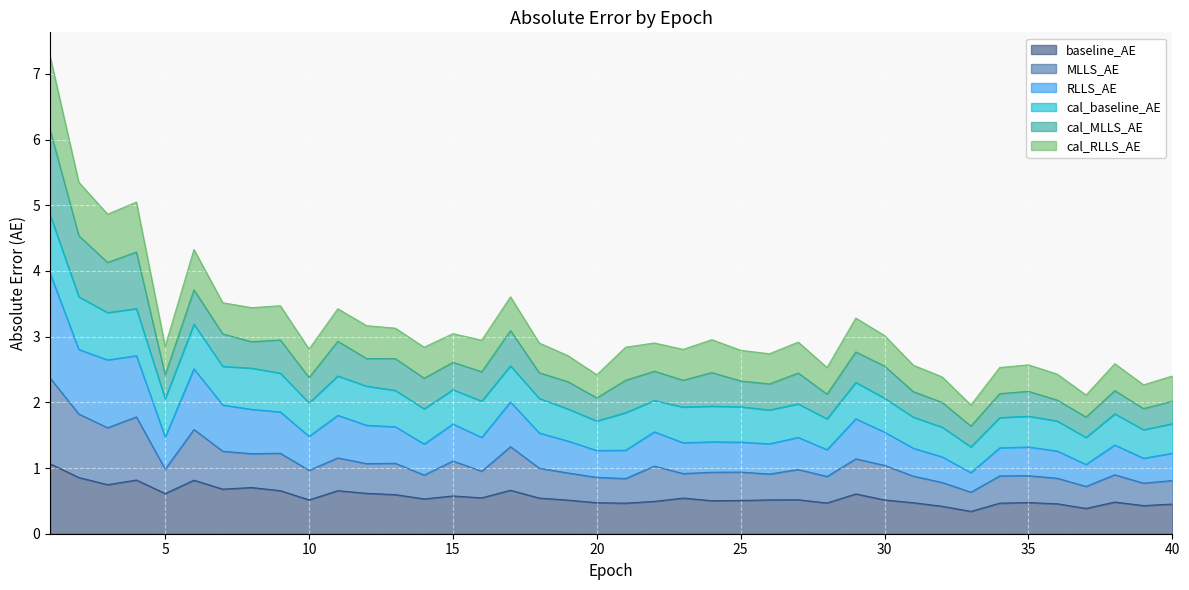

At how many categories does at least one series exceed 0?

40